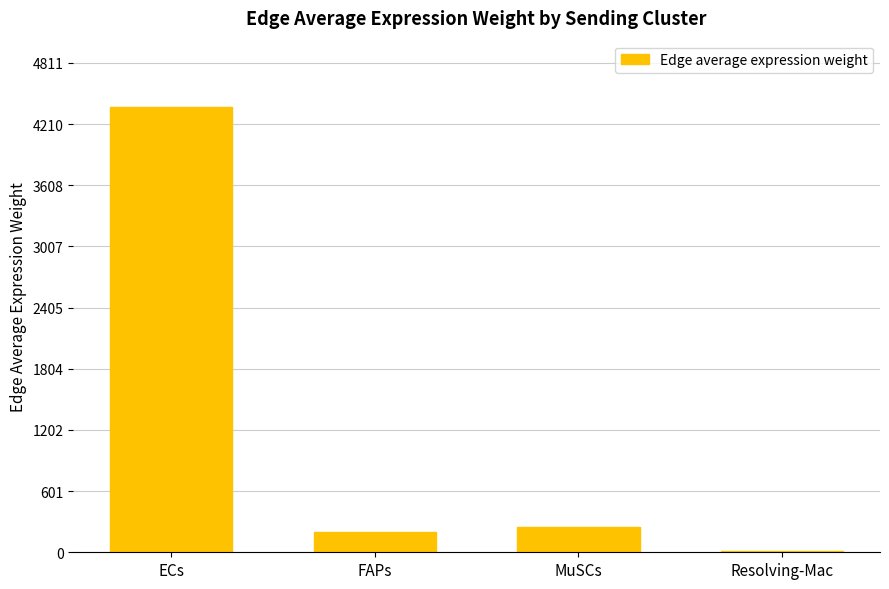

Which has a higher value, ECs or FAPs?

ECs